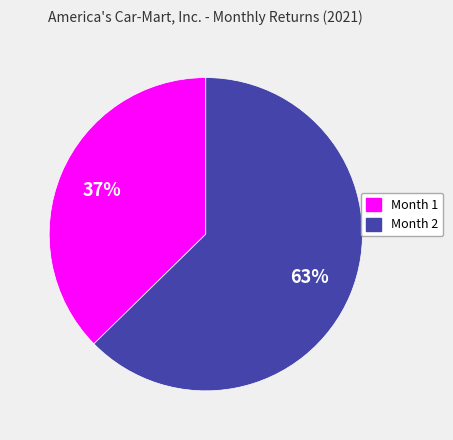

Is it true that Month 2 is 63% of the pie?

True